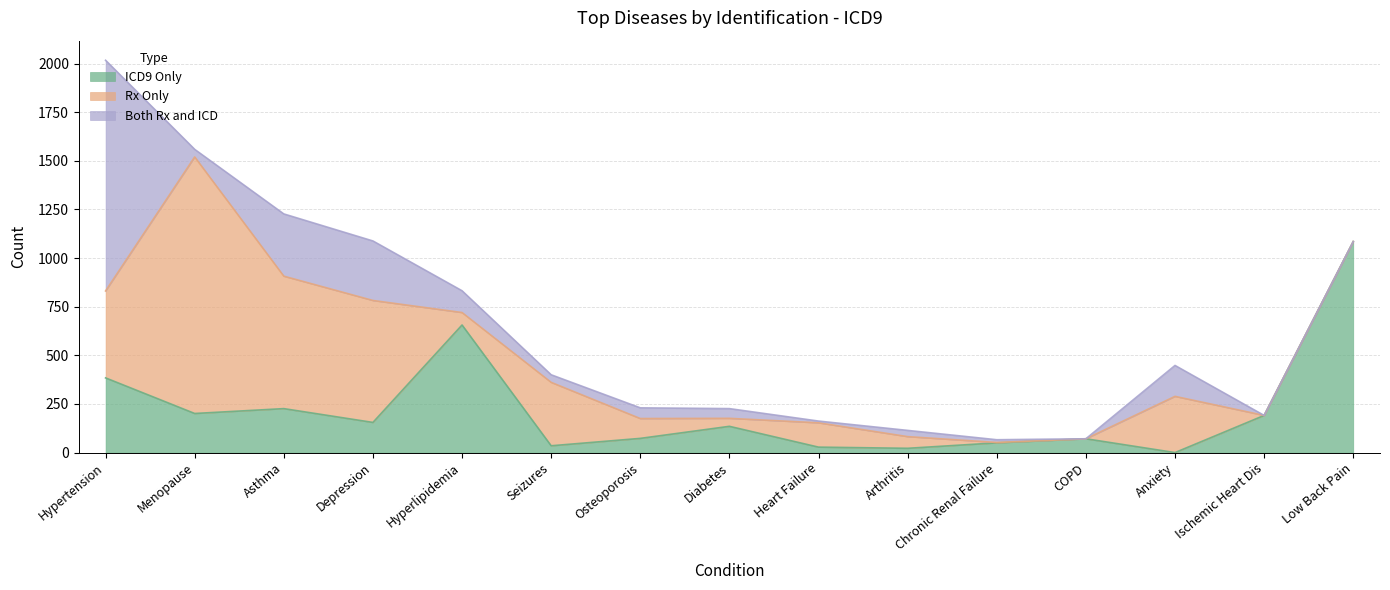

At which label does Both Rx and ICD reach its peak?

Hypertension